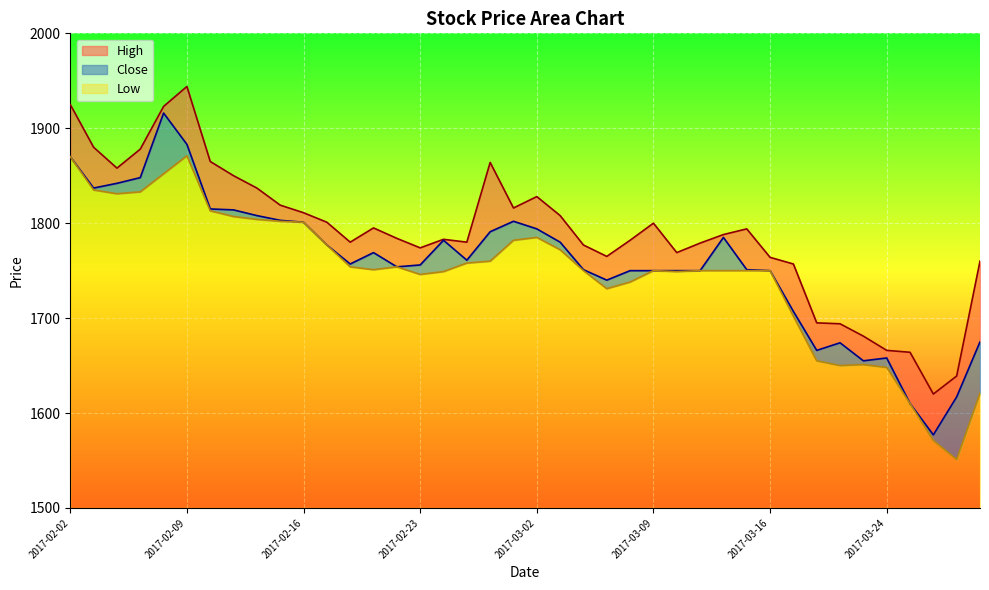

At which label does High reach its peak?

2017-02-09